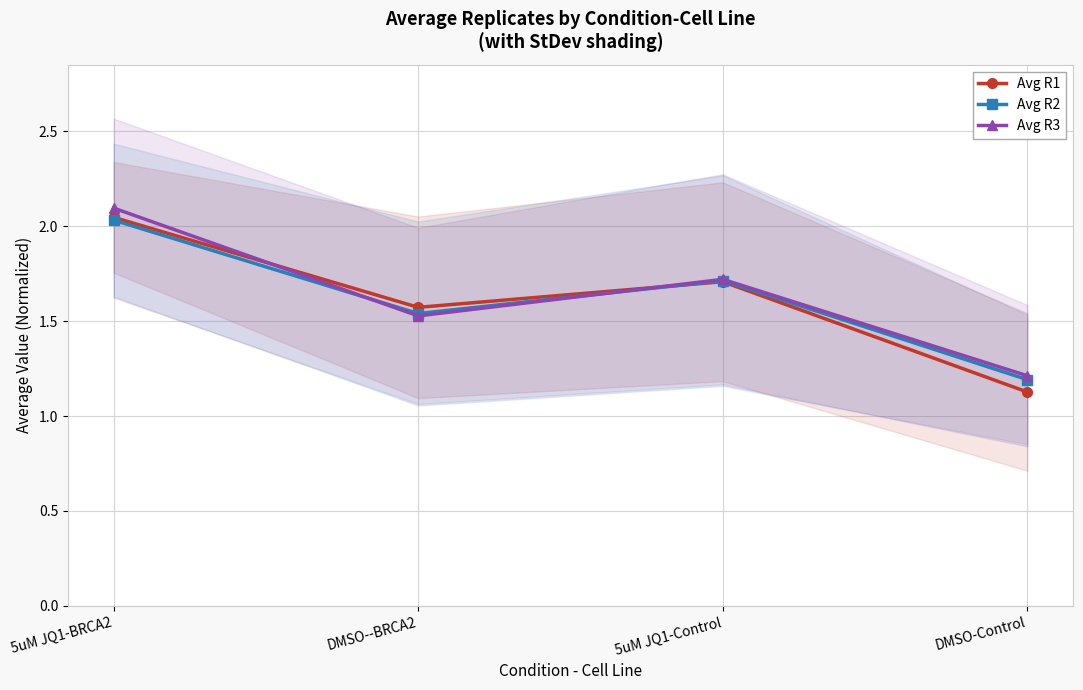

How many distinct data groups are displayed?

3